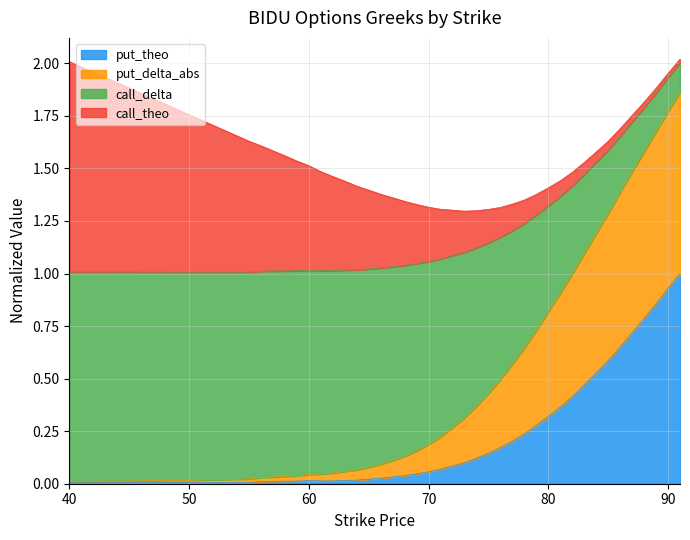

How many interior local valleys does the put_theo series have?

2